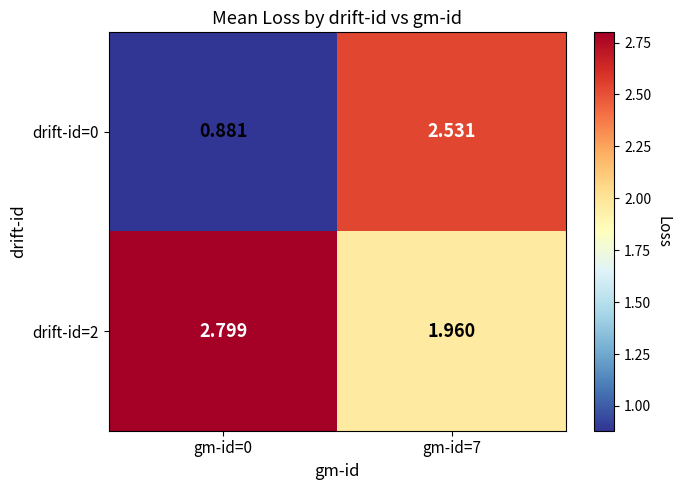

Is the value of drift-id=0 at gm-id=7 greater than the value of drift-id=2 at gm-id=7?

Yes